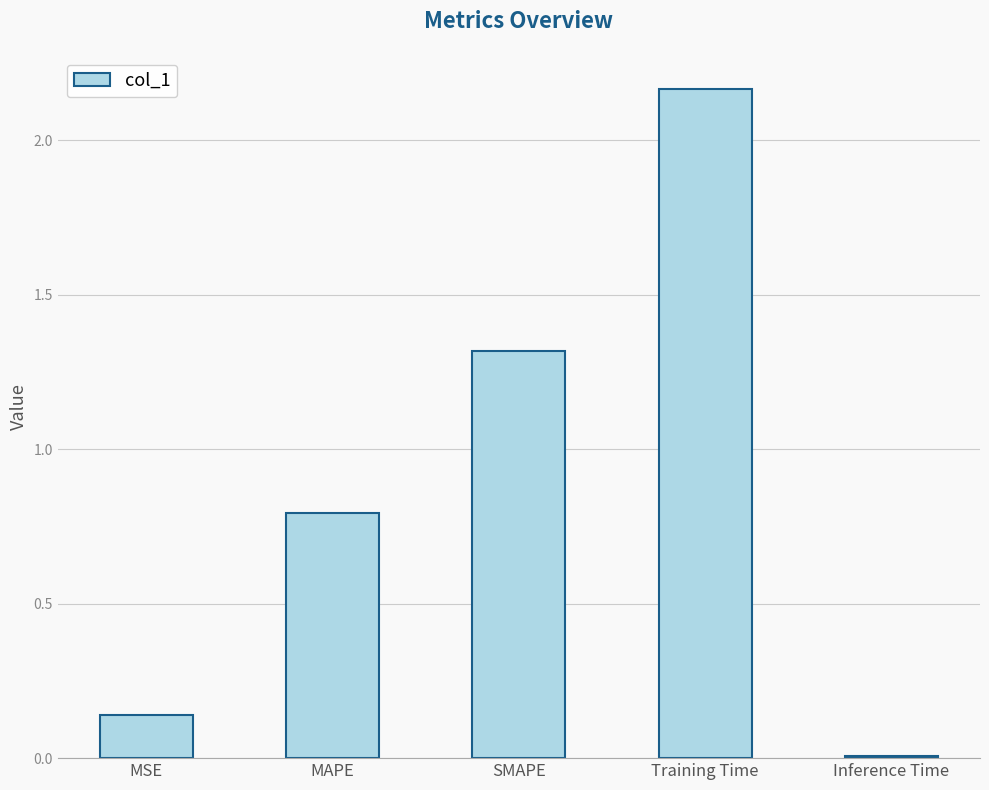

What position from the right is Training Time?

2